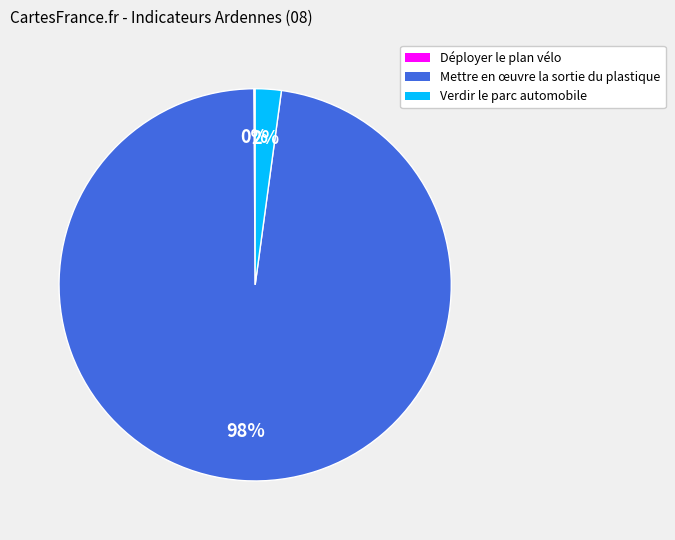

To the nearest percent, what is the difference between the largest and smallest slice percentages?

98%